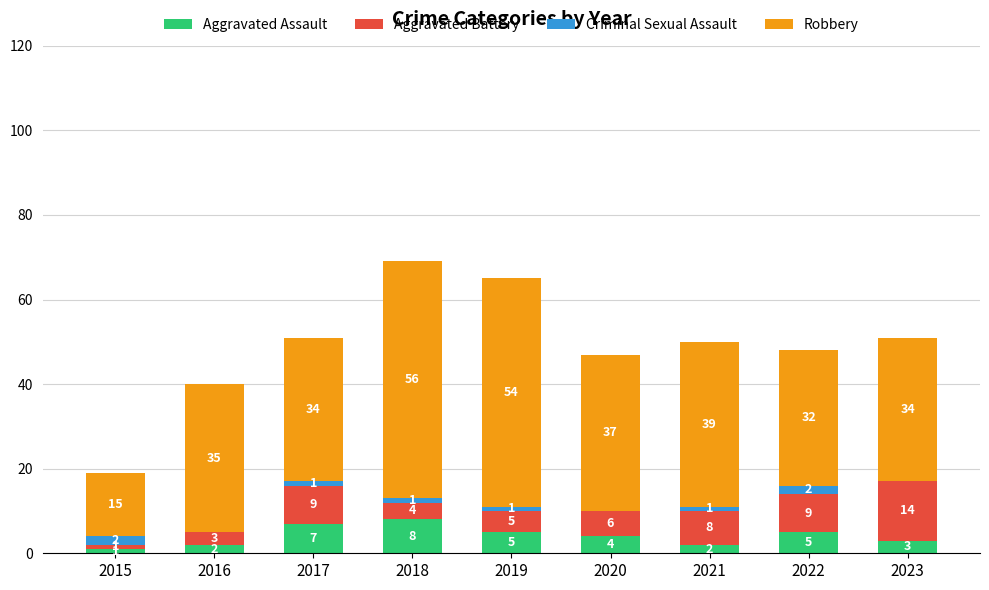

Reading left to right, list the values for the Aggravated Assault series.

2015=1	2016=2	2017=7	2018=8	2019=5	2020=4	2021=2	2022=5	2023=3